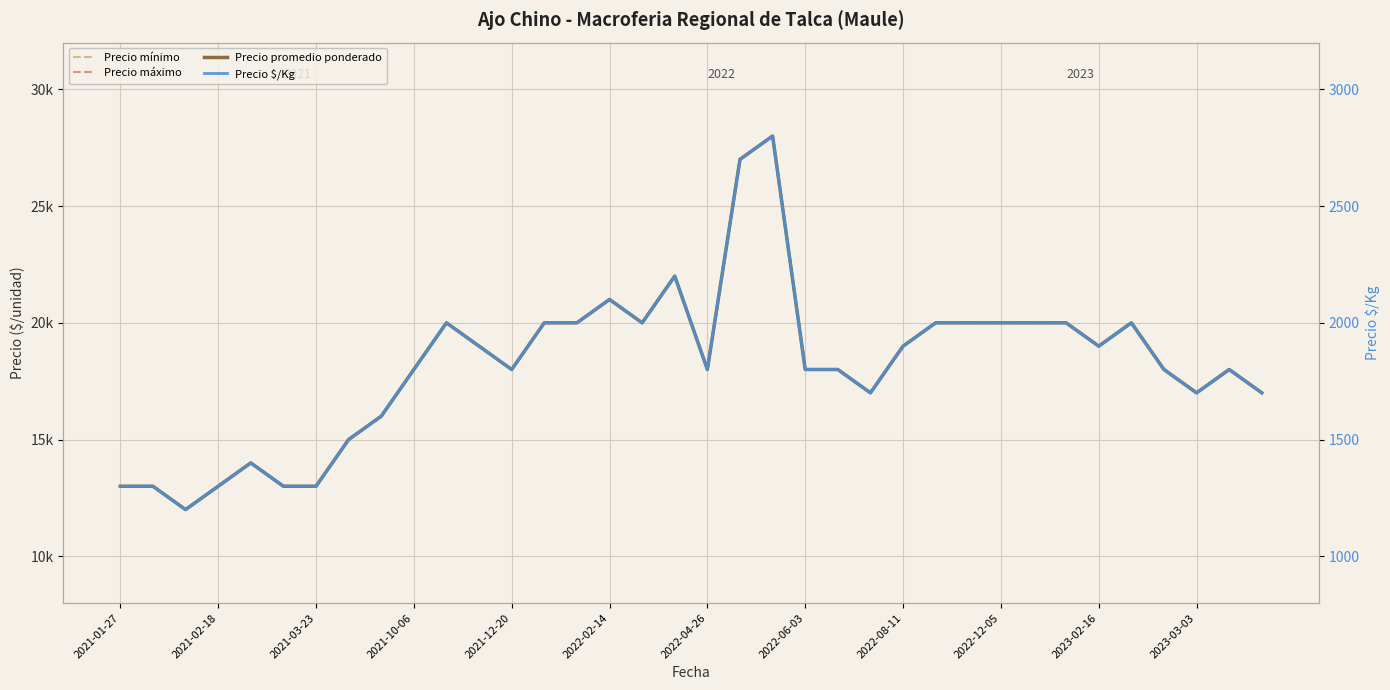

What are all the series names shown in the legend?

Precio mínimo, Precio máximo, Precio promedio ponderado, Precio $/Kg